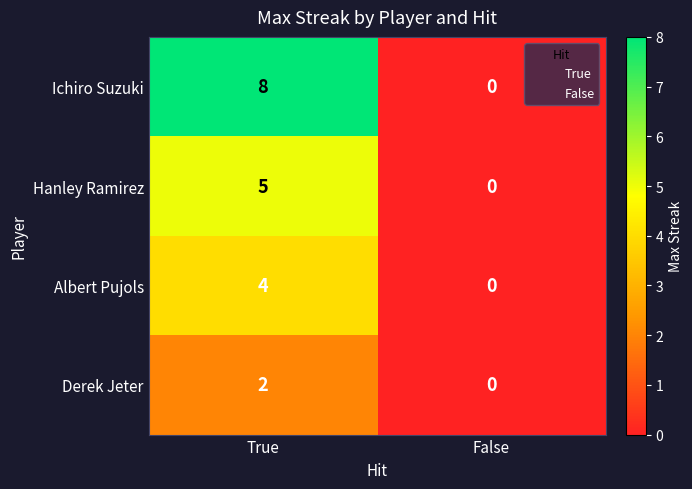

How many values in Albert Pujols are above zero?

1